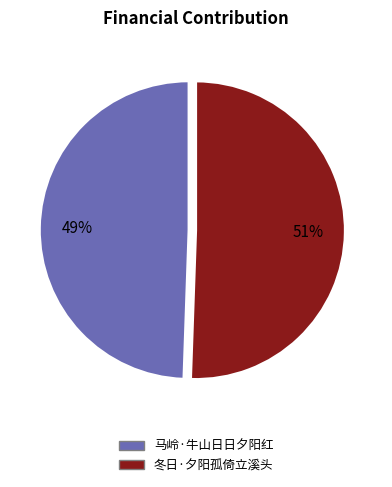

To the nearest percent, what is the combined percentage of 马岭·牛山日日夕阳红 and 冬日·夕阳孤倚立溪头?

100%